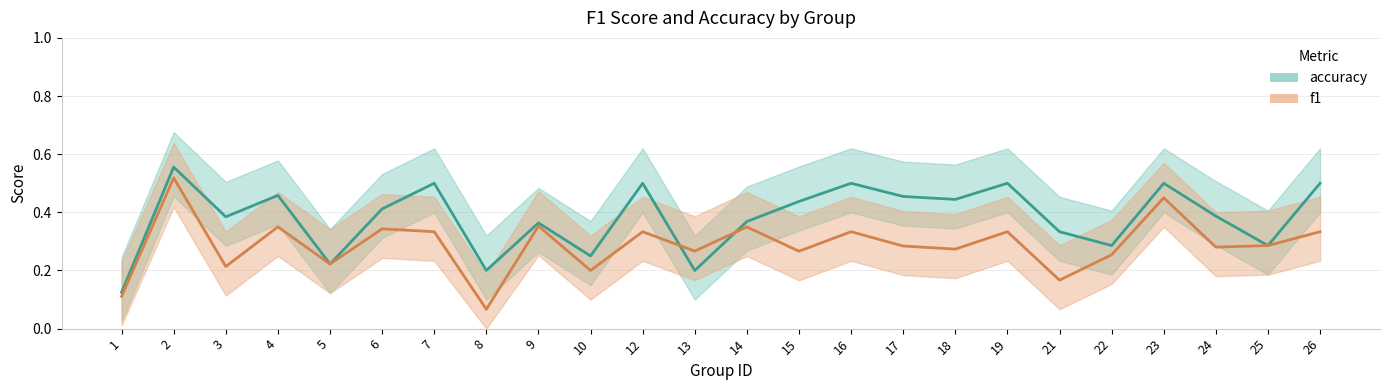

What value does the f1 series have at 3?

0.2